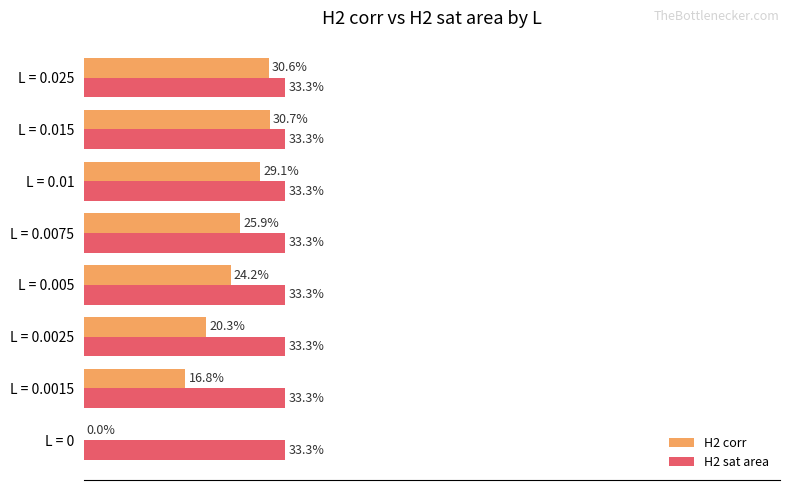

Where is H2 corr nearest to the value 15?

L = 0.0015